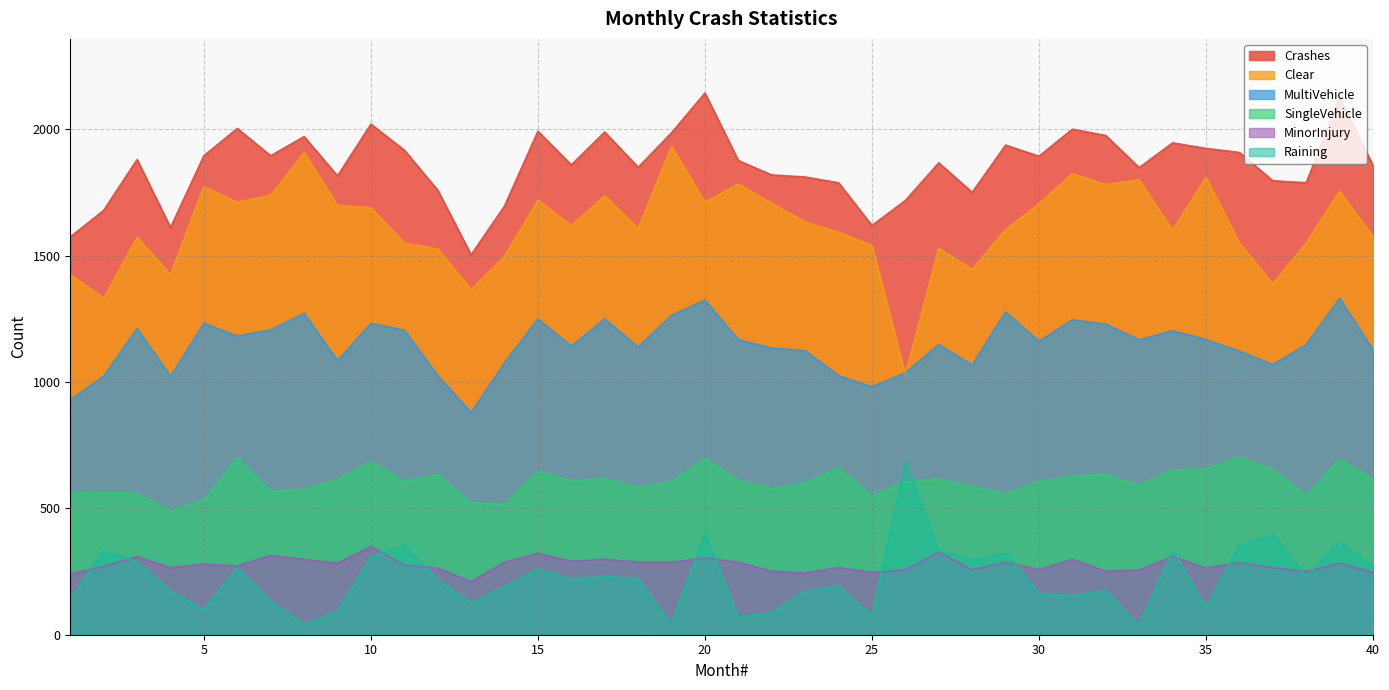

Is the value of MultiVehicle at 33 greater than the value of Raining at 13?

Yes